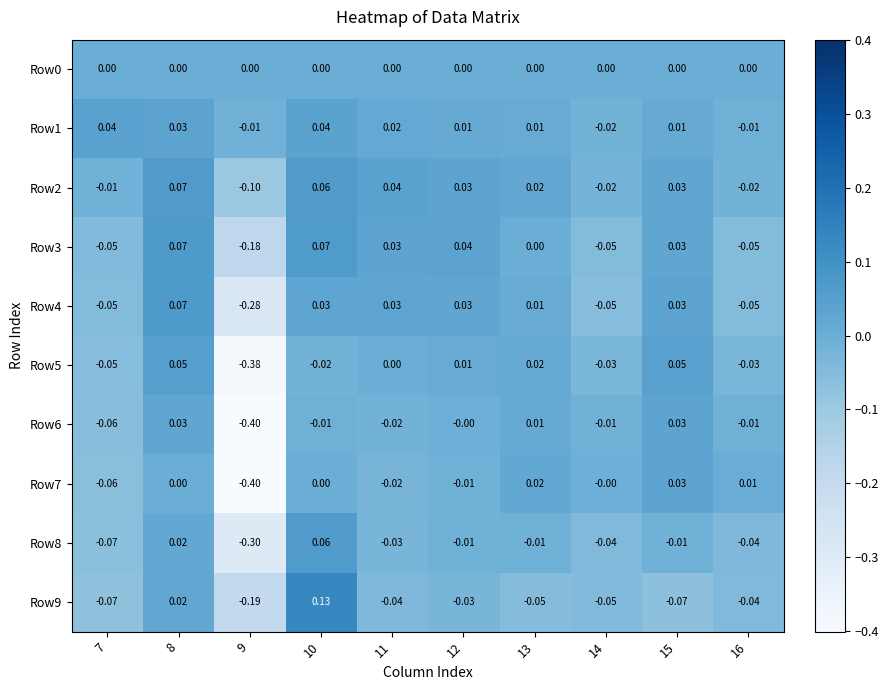

Is the value of Row7 at 15 greater than the value of Row0 at 8?

Yes